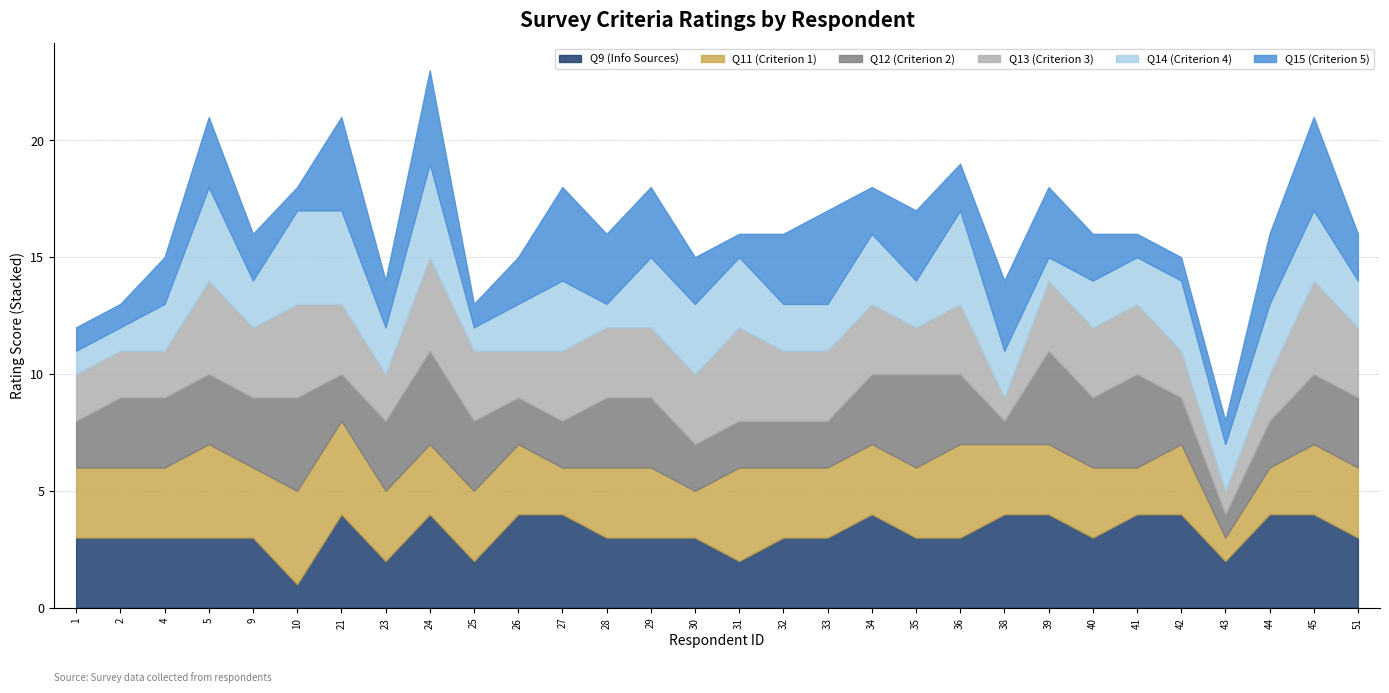

Reading left to right, extract all data points from this chart.

Q9 (Info Sources): 3	3	3	3	3	1	4	2	4	2	4	4	3	3	3	2	3	3	4	3	3	4	4	3	4	4	2	4	4	3
Q11 (Criterion 1): 3	3	3	4	3	4	4	3	3	3	3	2	3	3	2	4	3	3	3	3	4	3	3	3	2	3	1	2	3	3
Q12 (Criterion 2): 2	3	3	3	3	4	2	3	4	3	2	2	3	3	2	2	2	2	3	4	3	1	4	3	4	2	1	2	3	3
Q13 (Criterion 3): 2	2	2	4	3	4	3	2	4	3	2	3	3	3	3	4	3	3	3	2	3	1	3	3	3	2	1	2	4	3
Q14 (Criterion 4): 1	1	2	4	2	4	4	2	4	1	2	3	1	3	3	3	2	2	3	2	4	2	1	2	2	3	2	3	3	2
Q15 (Criterion 5): 1	1	2	3	2	1	4	2	4	1	2	4	3	3	2	1	3	4	2	3	2	3	3	2	1	1	1	3	4	2